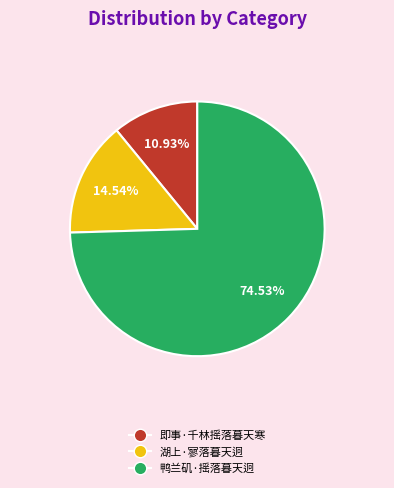

Count the number of slices in the pie.

3